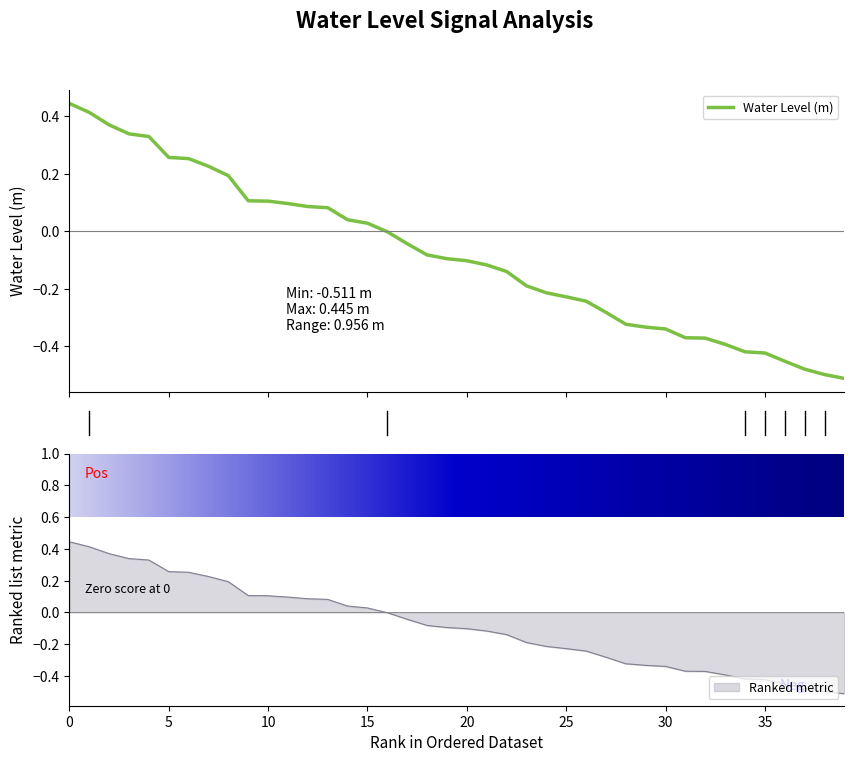

True or false: Ranked metric has a value of 0.1 at 10.

True